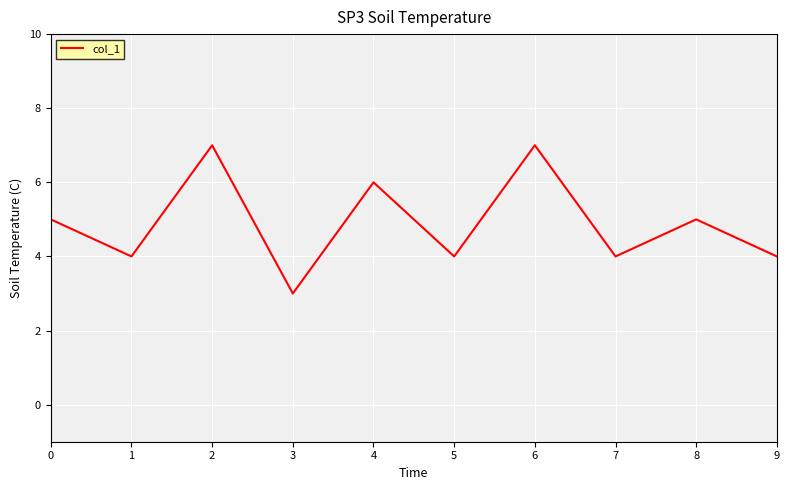

Read the value at 0.

5